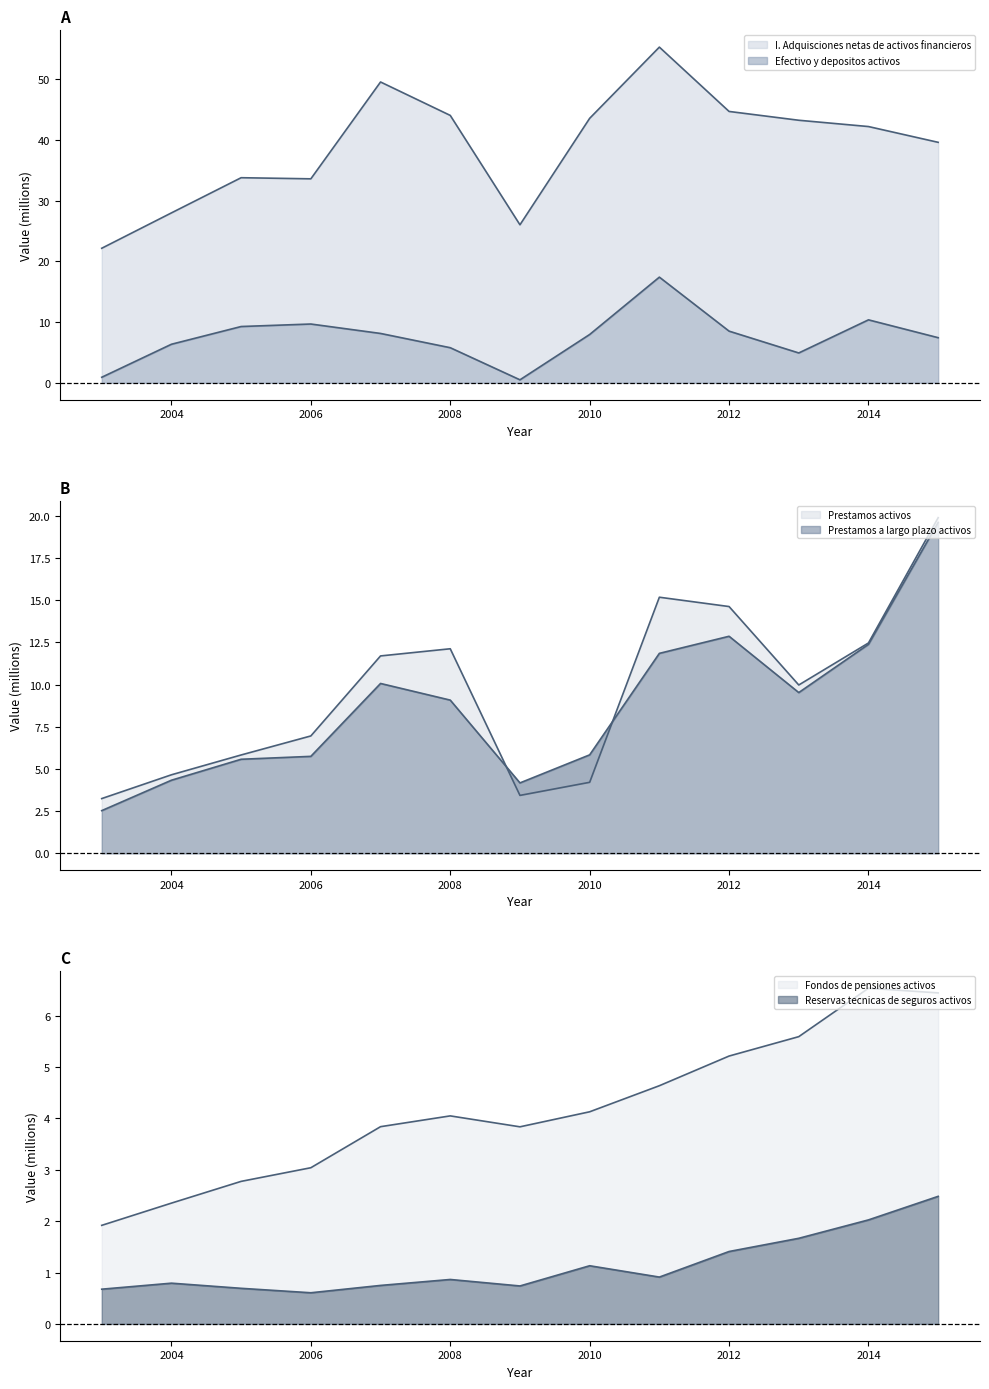

List the series in order of their peak value, lowest first.

Reservas tecnicas de seguros activos, Fondos de pensiones activos, Efectivo y depositos activos, Prestamos a largo plazo activos, Prestamos activos, I. Adquisciones netas de activos financieros